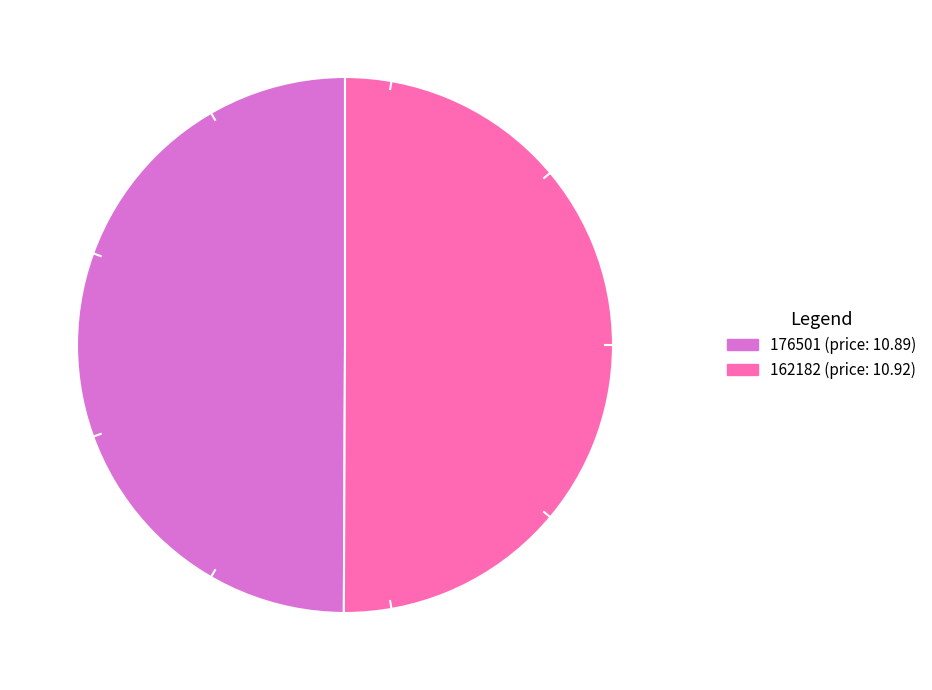

Is it true that 176501 (price: 10.89) is 50% of the pie?

True